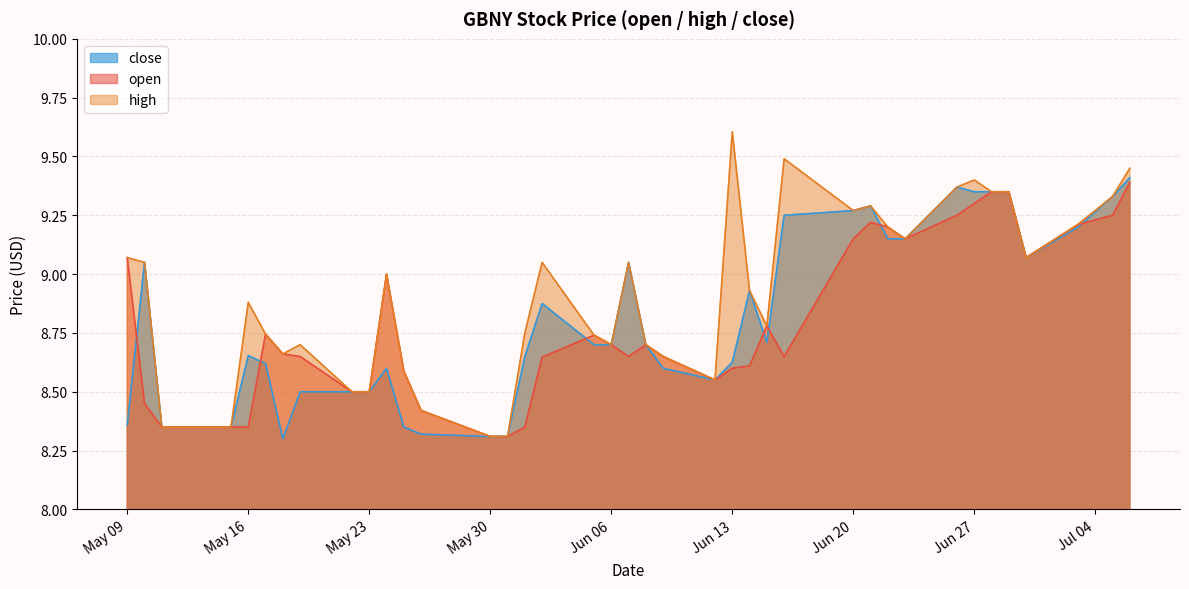

Which series has the largest range (max minus min)?

high